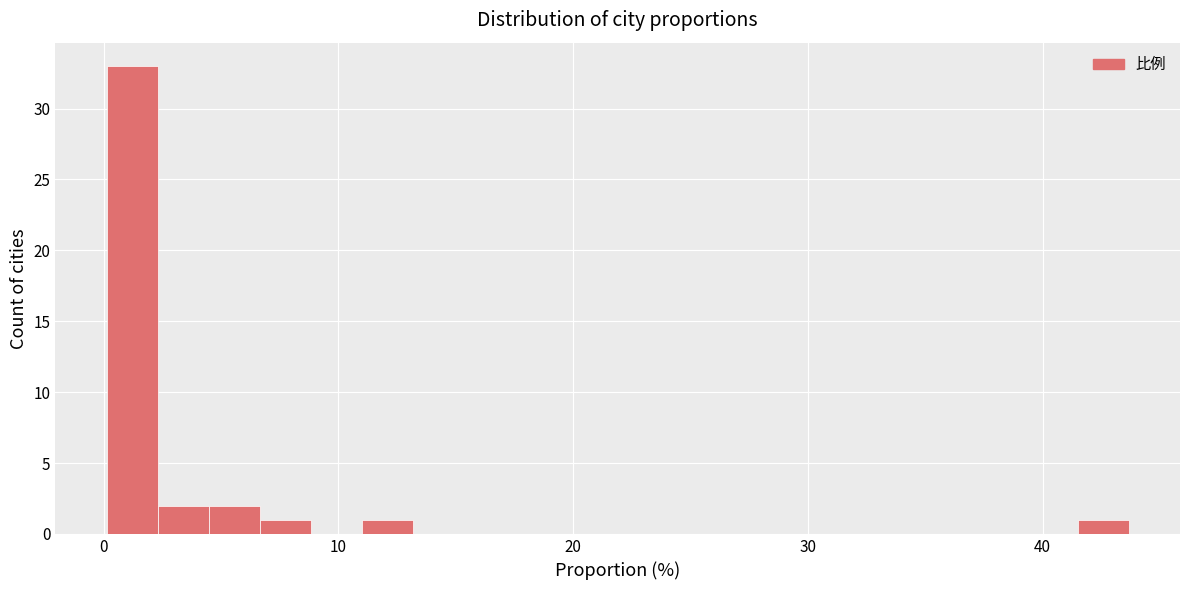

Around what value on the x-axis is the tallest bar? Give the approximate position of its centre, as read against the axis.

1